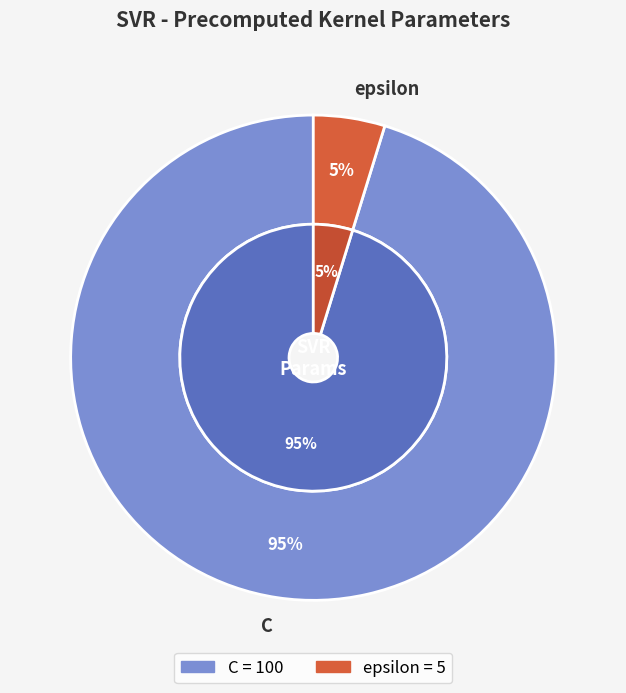

Is it true that C is 95% of the pie?

True